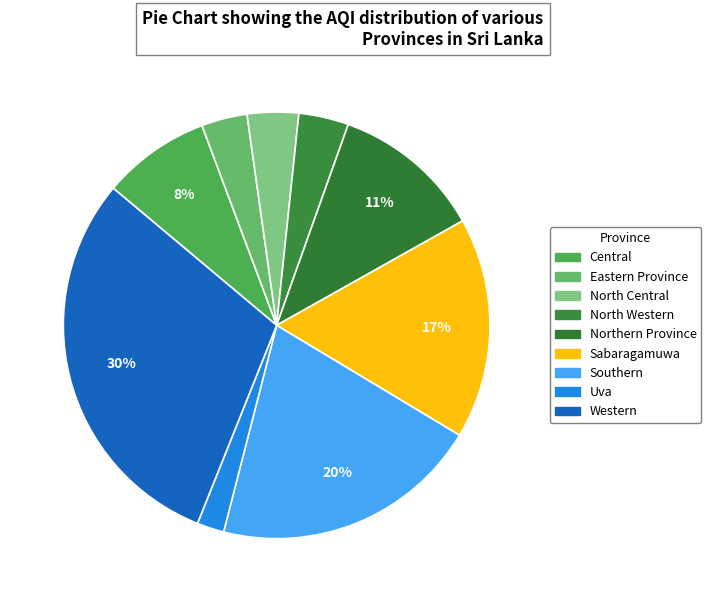

How many segments does this pie chart have?

9